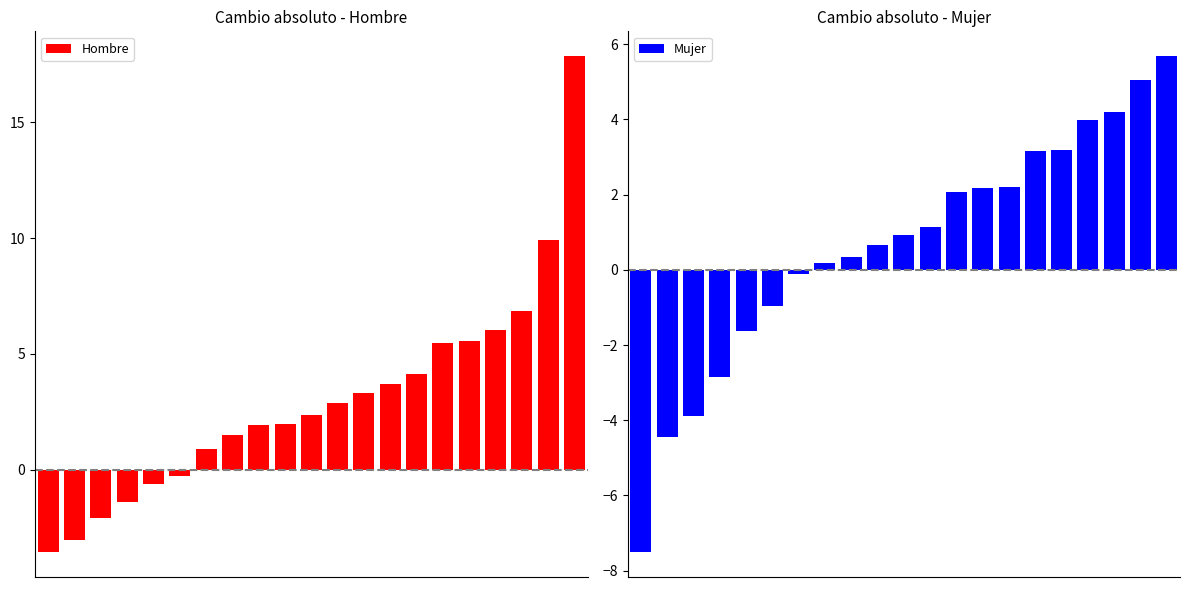

The value of Hombre at 6 is 1.3. True or false?

False